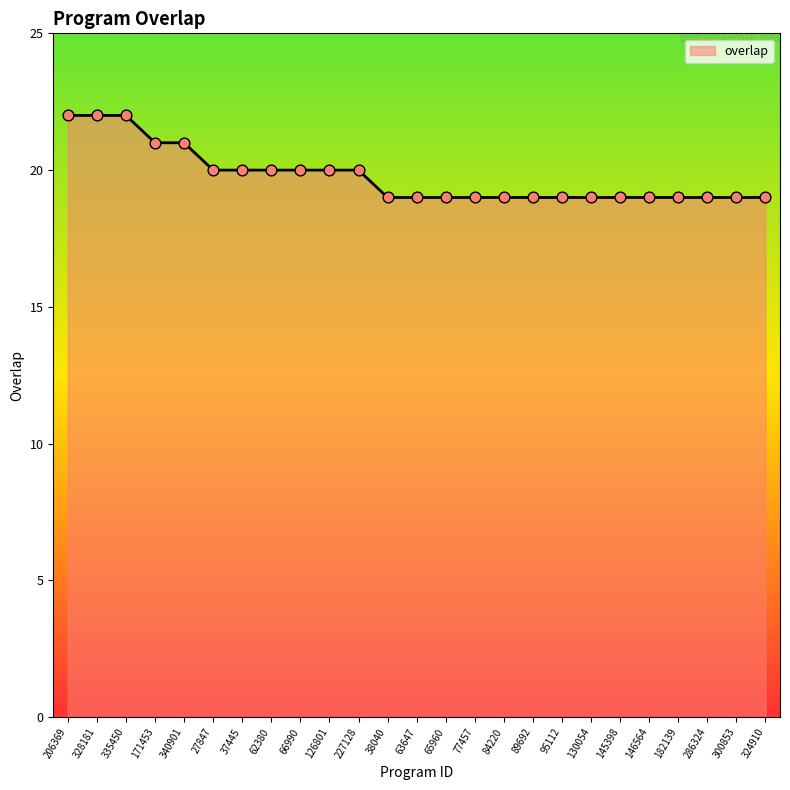

Which has a higher value, 182139 or 340901?

340901